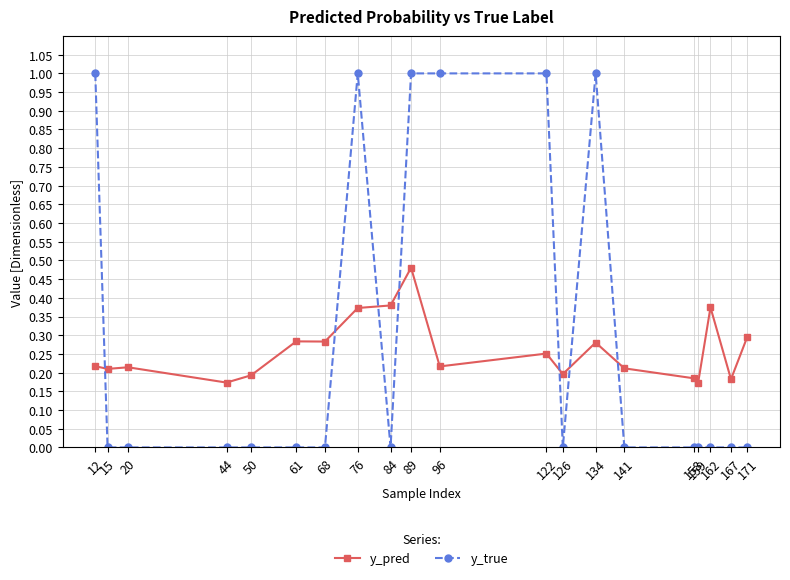

After their last crossing, which series has the higher values: y_true or y_pred?

y_pred